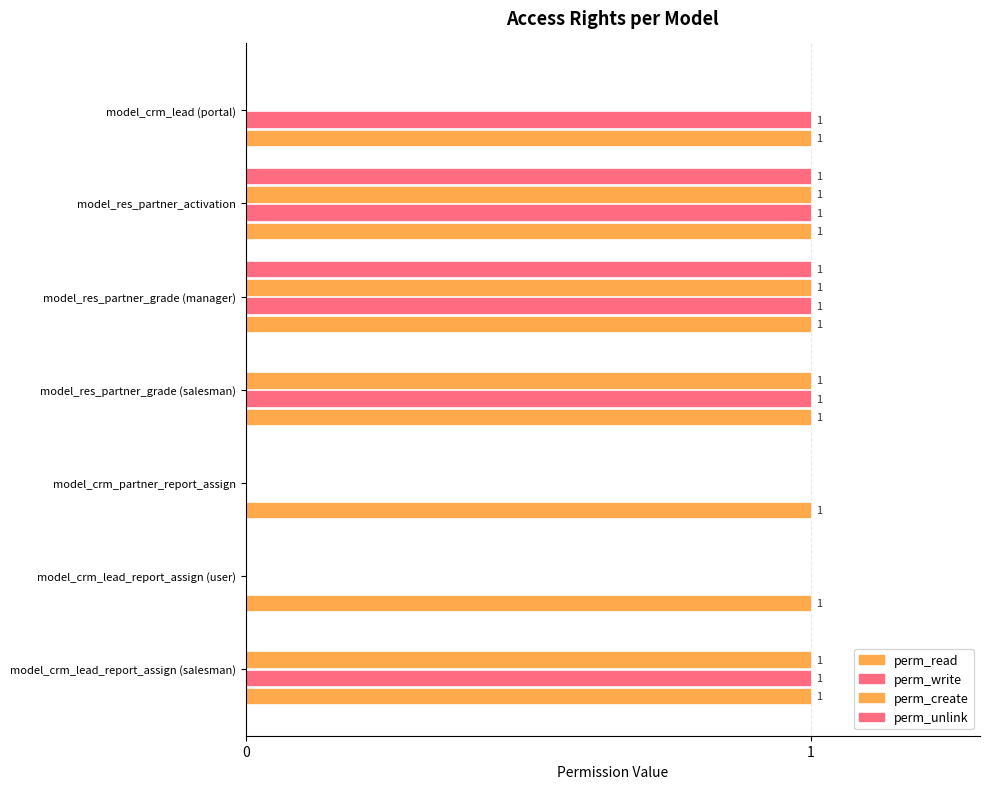

How many positive values does the perm_unlink series have?

2